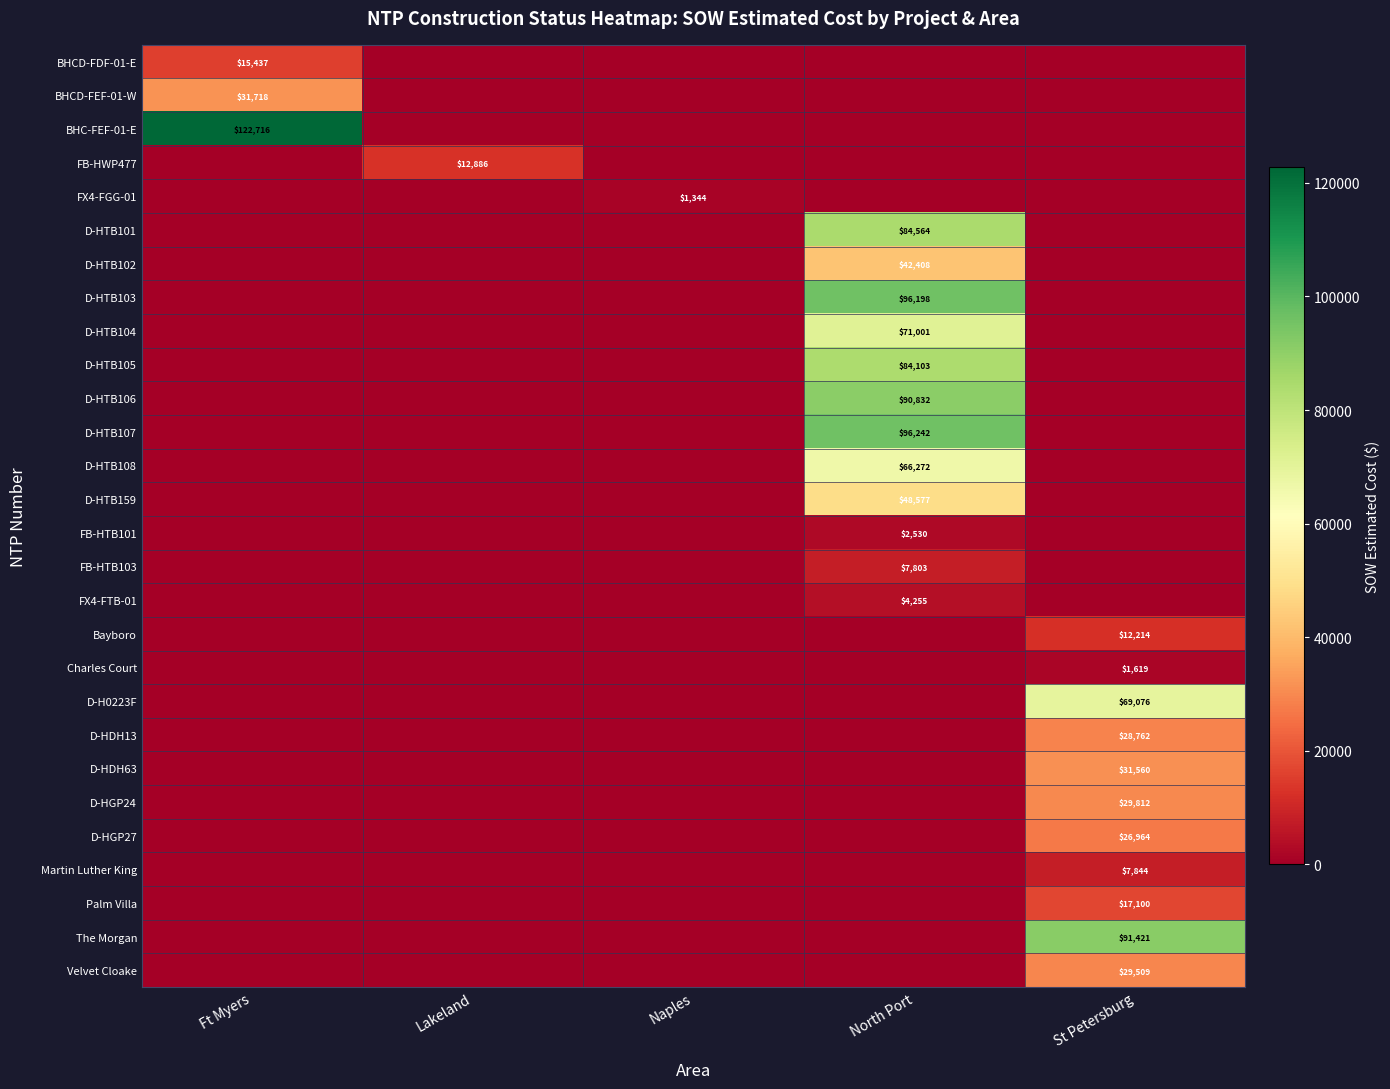

Is it true that The Morgan equals 91421 at St Petersburg?

True